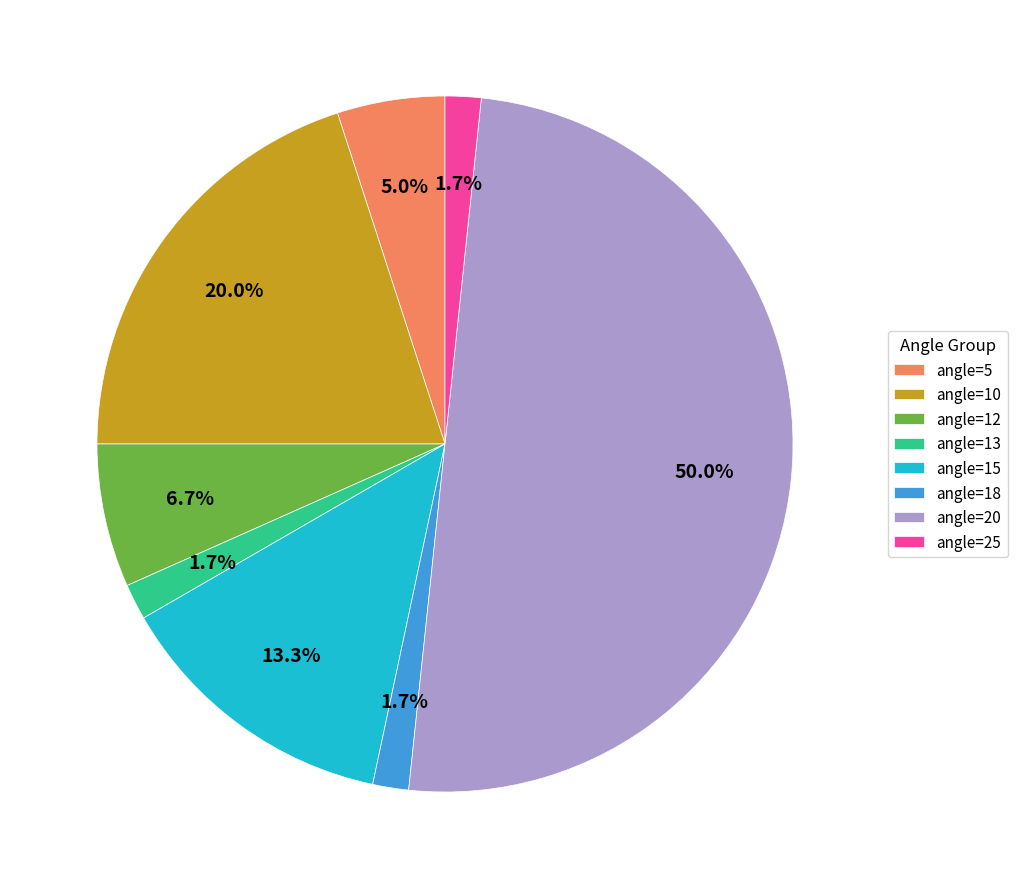

What percentage is NOT represented by angle=25?

98.3%